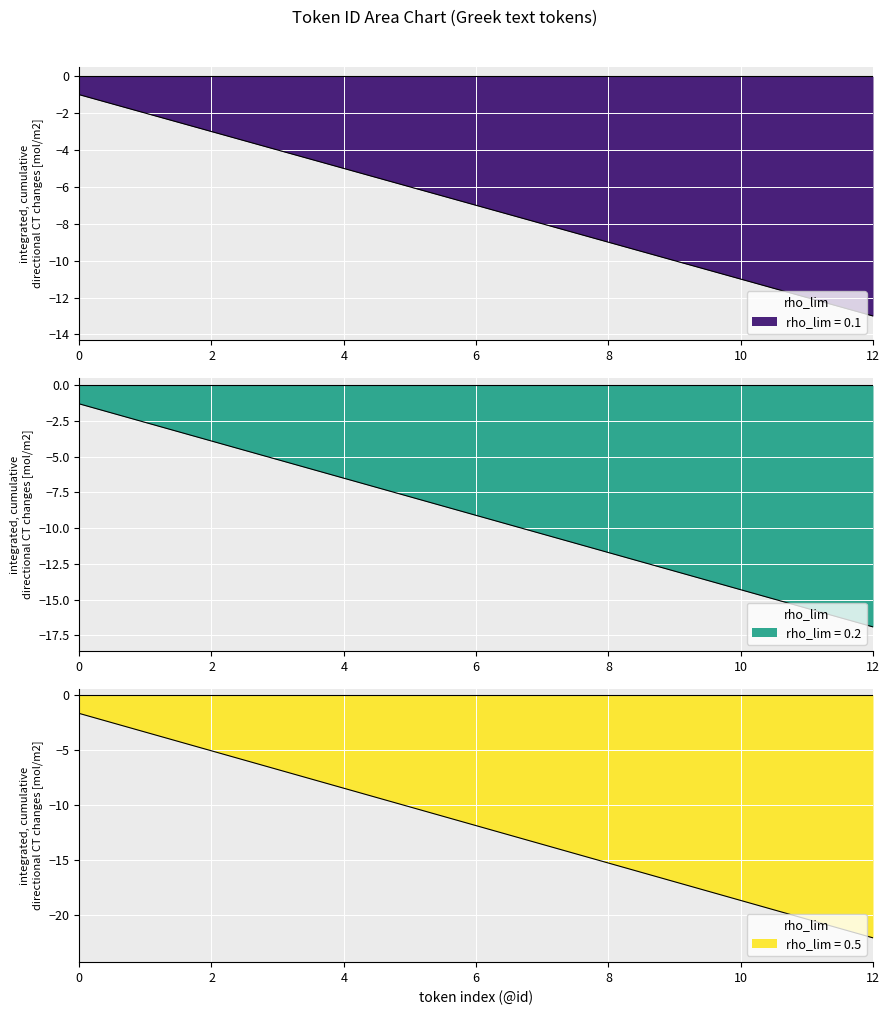

Reading left to right, list all the values displayed in this chart.

-1	-2	-3	-4	-5	-6	-7	-8	-9	-10	-11	-12	-13